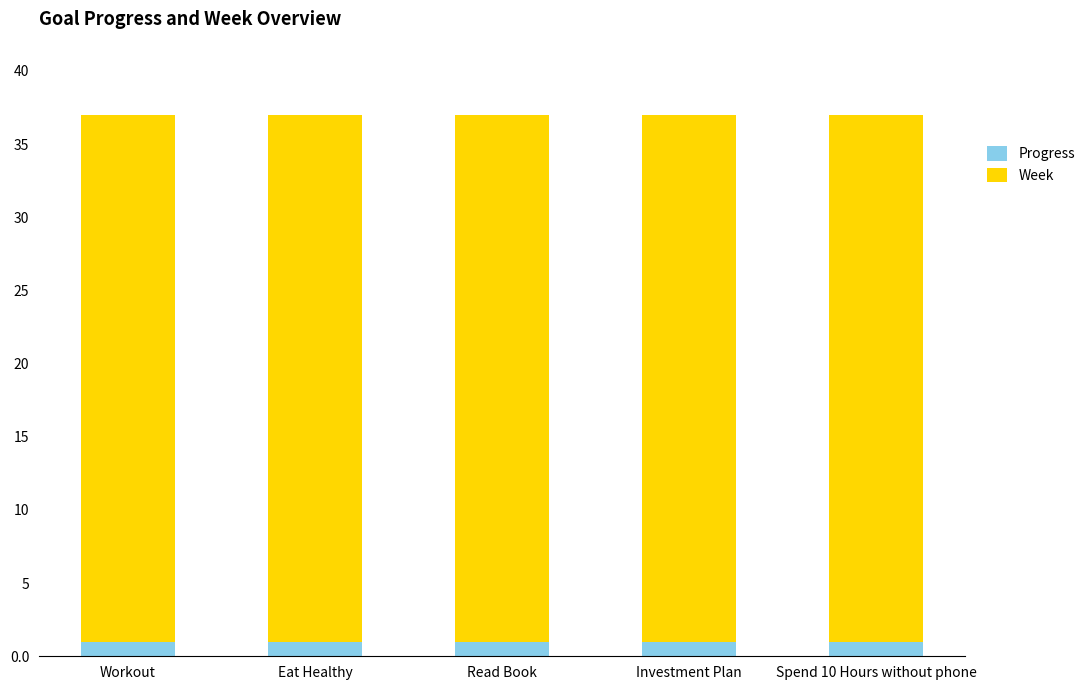

What is the average value of the Progress series?

1.0